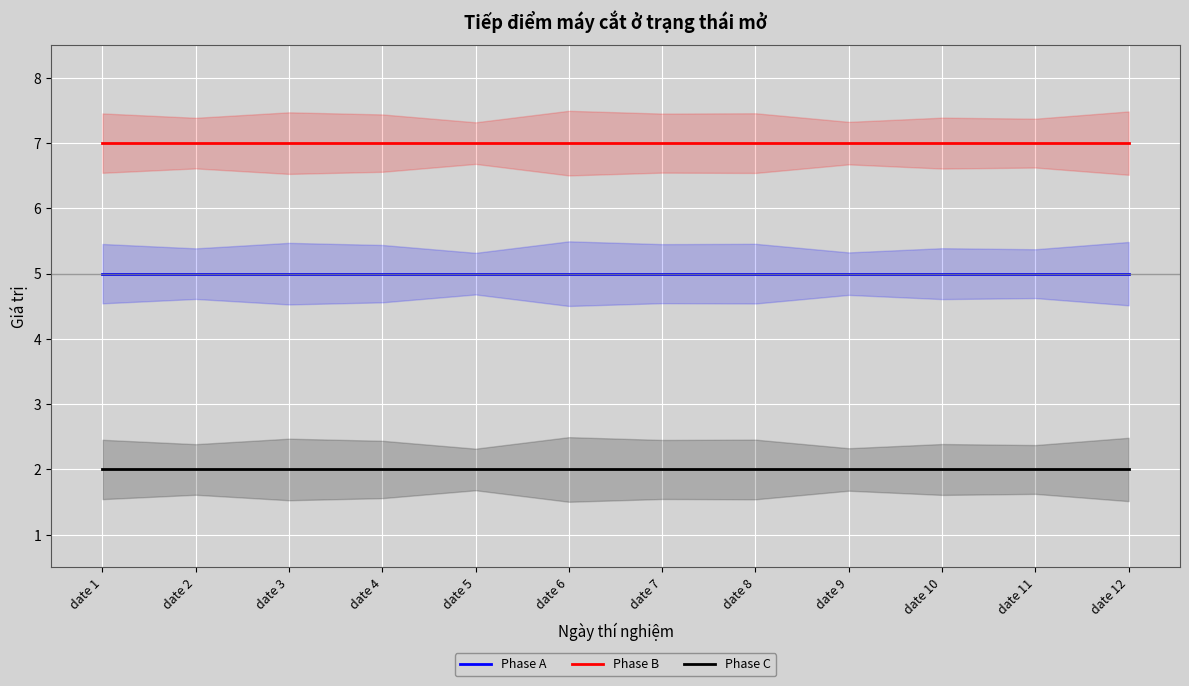

True or false: Phase B and Phase C cross at least once.

False